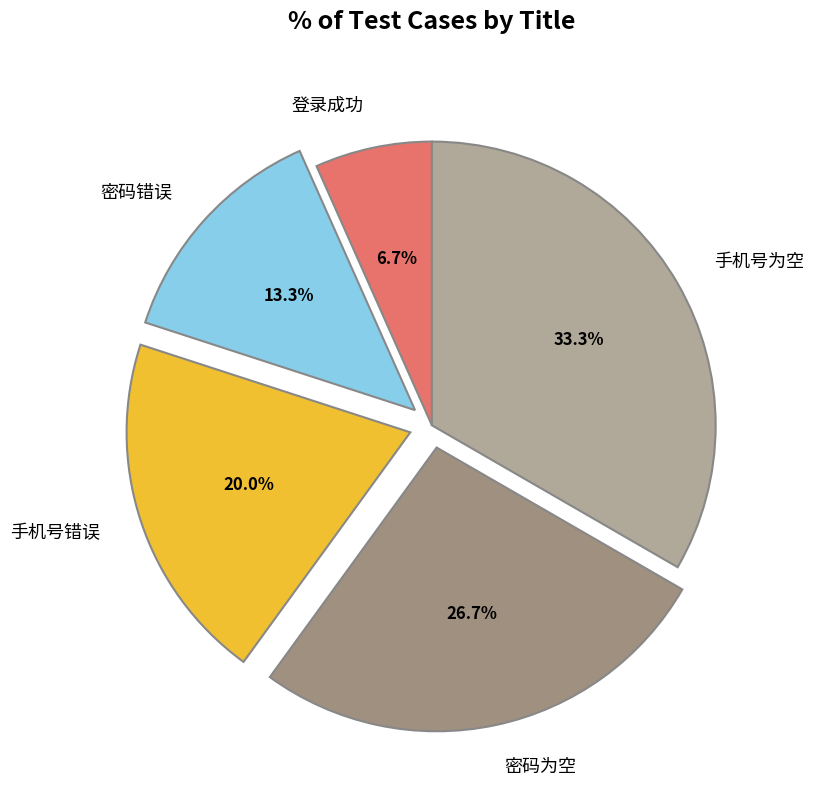

To the nearest percent, what percentage of the pie is 手机号错误?

20%